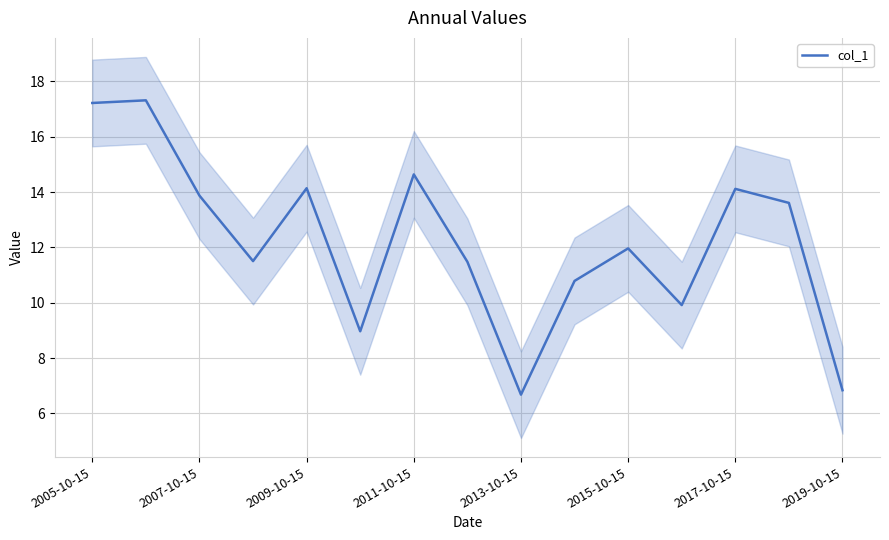

How many values are below 11?

5